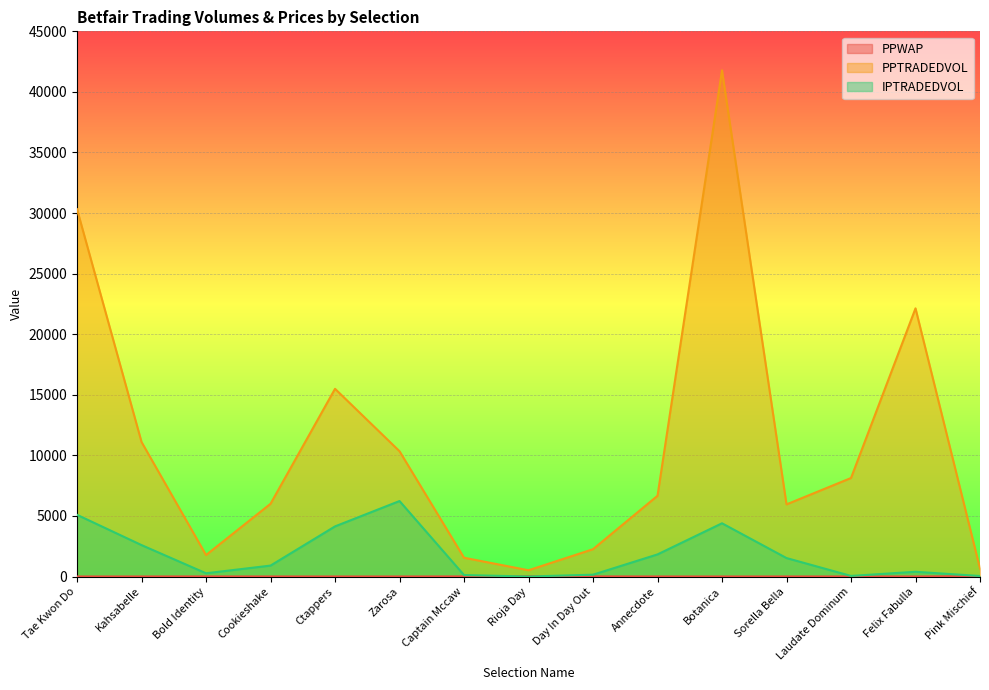

Which series has the largest total across all categories?

PPTRADEDVOL